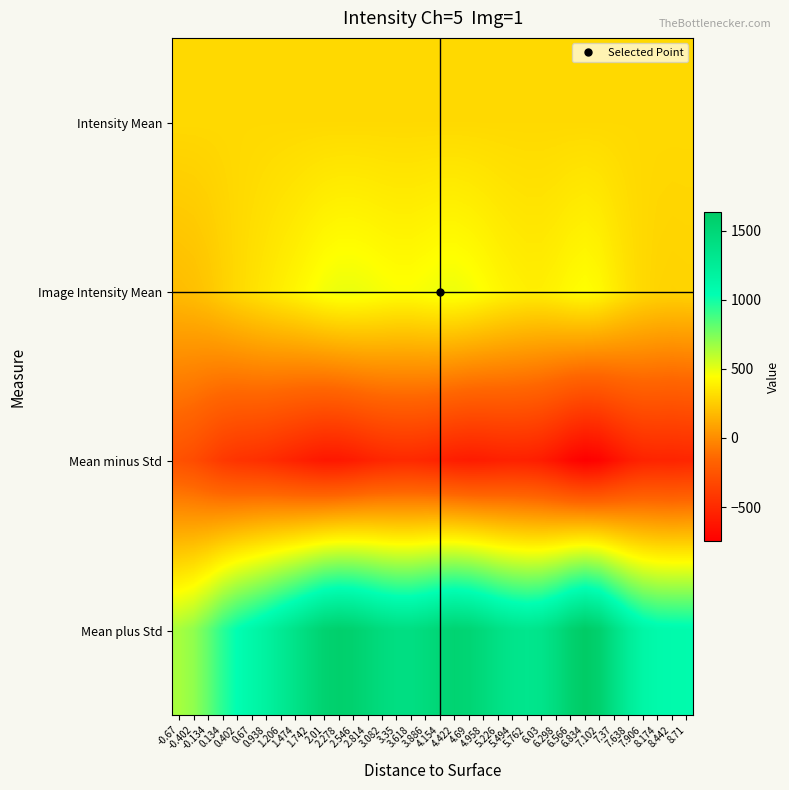

Reading left to right, list all the values displayed in this chart.

Intensity Mean: -0.67=298.8	-0.402=298.8	-0.134=298.8	0.134=298.8	0.402=298.8	0.67=298.8	0.938=298.8	1.206=298.8	1.474=298.8	1.742=298.8	2.01=298.8	2.278=298.8	2.546=298.8	2.814=298.8	3.082=298.8	3.35=298.8	3.618=298.8	3.886=298.8	4.154=298.8	4.422=298.8	4.69=298.8	4.958=298.8	5.226=298.8	5.494=298.8	5.762=298.8	6.03=298.8	6.298=298.8	6.566=298.8	6.834=298.8	7.102=298.8	7.37=298.8	7.638=298.8	7.906=298.8	8.174=298.8	8.442=298.8	8.71=298.8
Image Intensity Mean: -0.67=189.5	-0.402=200.9	-0.134=227.6	0.134=265.8	0.402=299.3	0.67=326.8	0.938=353.7	1.206=381.5	1.474=408.6	1.742=440.5	2.01=471.6	2.278=487.8	2.546=489.1	2.814=479.5	3.082=464.5	3.35=454.0	3.618=453.8	3.886=466.4	4.154=481.3	4.422=482.7	4.69=468.1	4.958=443.8	5.226=416.3	5.494=396.3	5.762=384.4	6.03=385.0	6.298=401.8	6.566=428.6	6.834=444.3	7.102=422.7	7.37=373.8	7.638=329.2	7.906=298.1	8.174=281.3	8.442=276.0	8.71=278.1
Mean minus Std: -0.67=-272.3	-0.402=-300.7	-0.134=-355.1	0.134=-411.9	0.402=-443.6	0.67=-458.6	0.938=-476.9	1.206=-510.9	1.474=-545.2	1.742=-580.8	2.01=-607.7	2.278=-605.6	2.546=-582.8	2.814=-548.9	3.082=-521.1	3.35=-506.6	3.618=-504.8	3.886=-518.3	4.154=-546.9	4.422=-573.3	4.69=-583.9	4.958=-575.5	5.226=-560.0	5.494=-551.9	5.762=-556.2	6.03=-581.0	6.298=-635.5	6.566=-704.4	6.834=-747.1	7.102=-722.8	7.37=-648.4	7.638=-582.1	7.906=-540.5	8.174=-531.5	8.442=-533.7	8.71=-525.6
Mean plus Std: -0.67=651.4	-0.402=702.4	-0.134=810.2	0.134=943.6	0.402=1042.3	0.67=1112.2	0.938=1184.4	1.206=1274.0	1.474=1362.4	1.742=1461.7	2.01=1550.9	2.278=1581.1	2.546=1560.9	2.814=1507.9	3.082=1450.1	3.35=1414.5	3.618=1412.5	3.886=1451.0	4.154=1509.5	4.422=1538.7	4.69=1520.1	4.958=1463.1	5.226=1392.6	5.494=1344.6	5.762=1324.9	6.03=1351.0	6.298=1439.1	6.566=1561.5	6.834=1635.7	7.102=1568.1	7.37=1395.9	7.638=1240.5	7.906=1136.8	8.174=1094.1	8.442=1085.6	8.71=1081.8